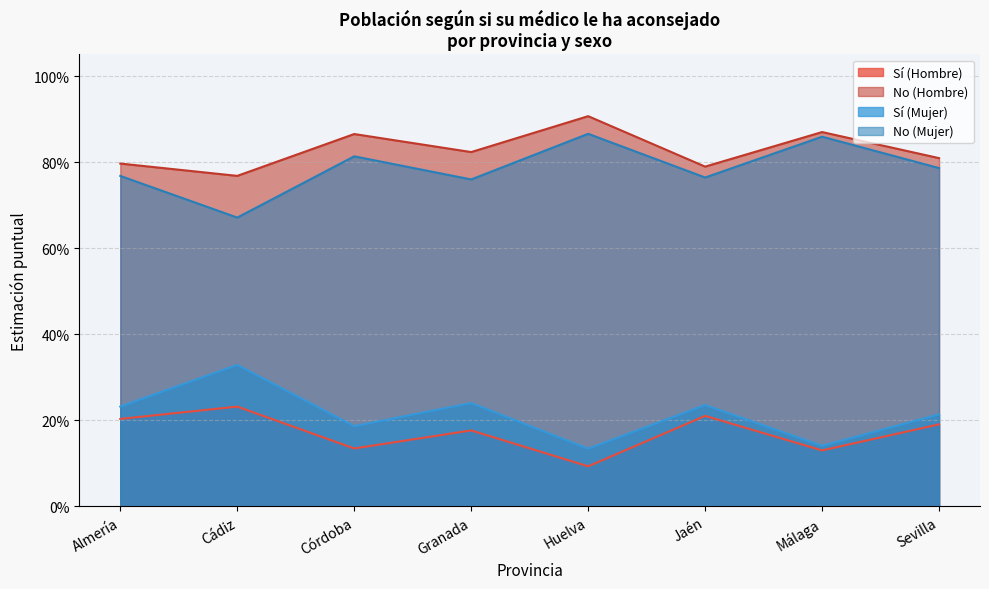

At which category is the sum across all series the highest?

Almería